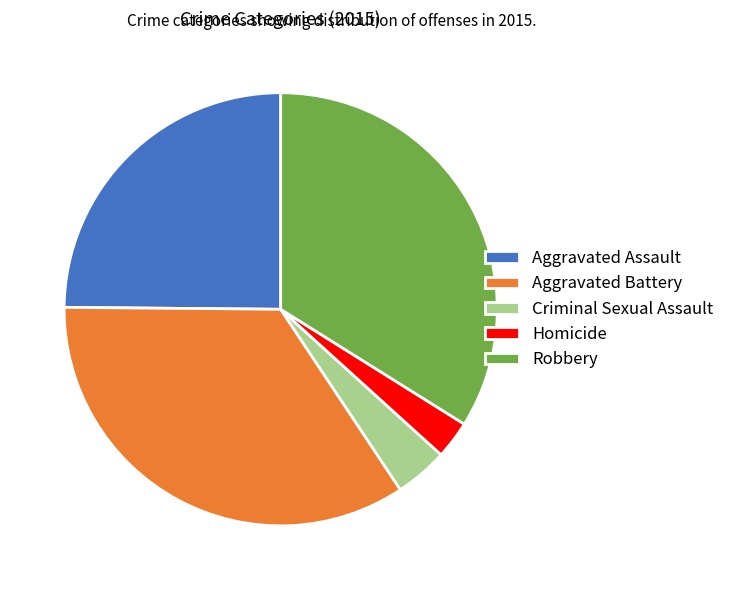

How many segments does this pie chart have?

5